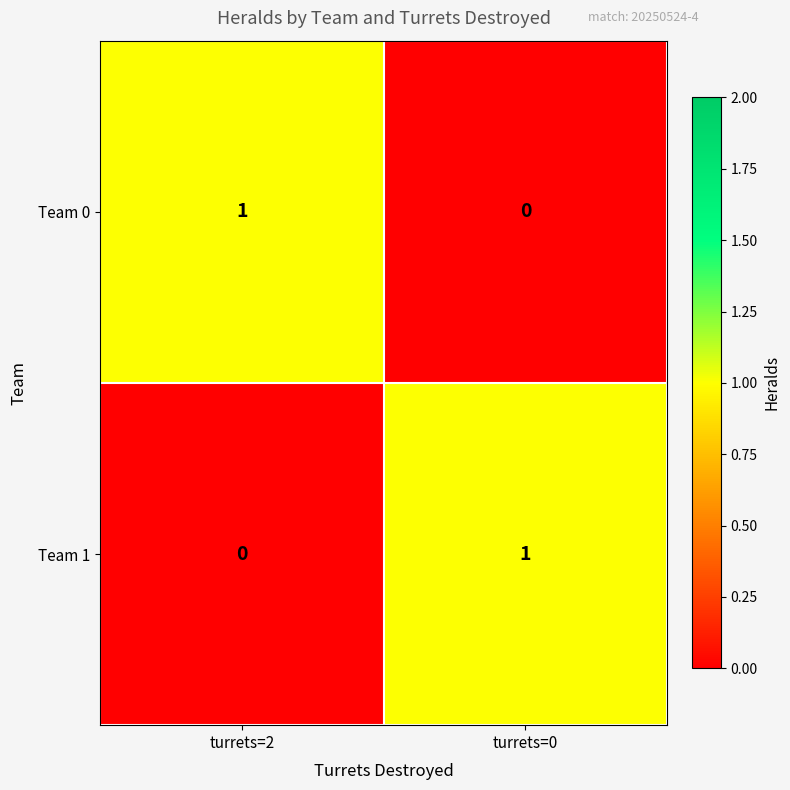

At turrets=2, list the series in order from smallest to largest.

Team 1, Team 0